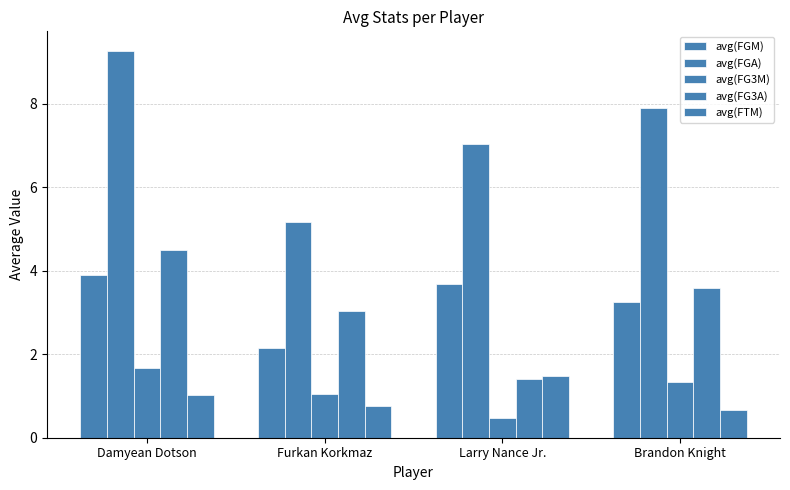

The avg(FGA) series shows 7.9 at Brandon Knight. True or false?

True